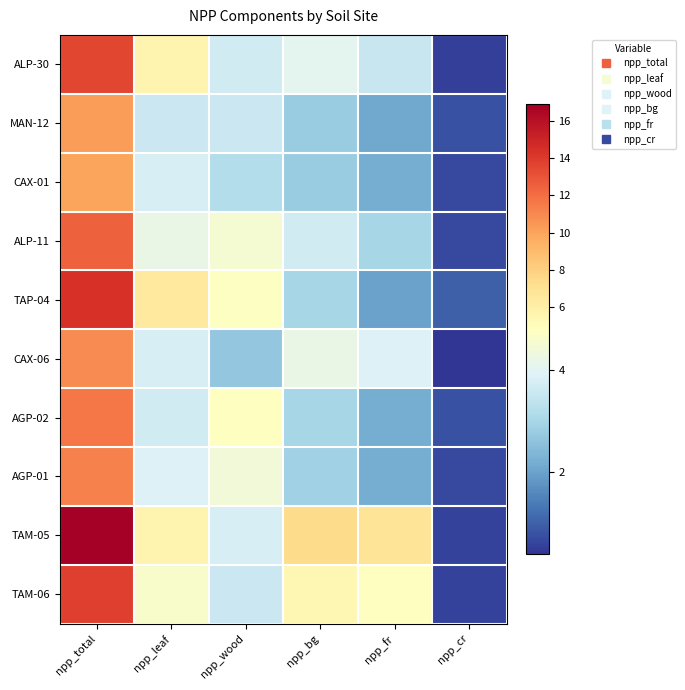

Reading right to left, what are all the values shown in this chart?

ALP-30: npp_cr=0.6	npp_fr=3.5	npp_bg=4.0	npp_wood=3.7	npp_leaf=5.6	npp_total=13.5
MAN-12: npp_cr=0.8	npp_fr=2.1	npp_bg=2.8	npp_wood=3.6	npp_leaf=3.6	npp_total=10.2
CAX-01: npp_cr=0.7	npp_fr=2.2	npp_bg=2.8	npp_wood=3.2	npp_leaf=3.8	npp_total=10.0
ALP-11: npp_cr=0.7	npp_fr=3.0	npp_bg=3.7	npp_wood=4.5	npp_leaf=4.2	npp_total=12.5
TAP-04: npp_cr=1.0	npp_fr=2.0	npp_bg=3.0	npp_wood=4.8	npp_leaf=6.5	npp_total=14.4
CAX-06: npp_cr=0.4	npp_fr=3.9	npp_bg=4.2	npp_wood=2.7	npp_leaf=3.8	npp_total=10.9
AGP-02: npp_cr=0.8	npp_fr=2.2	npp_bg=3.0	npp_wood=4.8	npp_leaf=3.7	npp_total=11.7
AGP-01: npp_cr=0.7	npp_fr=2.2	npp_bg=2.9	npp_wood=4.4	npp_leaf=3.9	npp_total=11.3
TAM-05: npp_cr=0.6	npp_fr=6.8	npp_bg=7.4	npp_wood=3.8	npp_leaf=5.6	npp_total=16.9
TAM-06: npp_cr=0.6	npp_fr=4.8	npp_bg=5.4	npp_wood=3.6	npp_leaf=4.6	npp_total=13.8